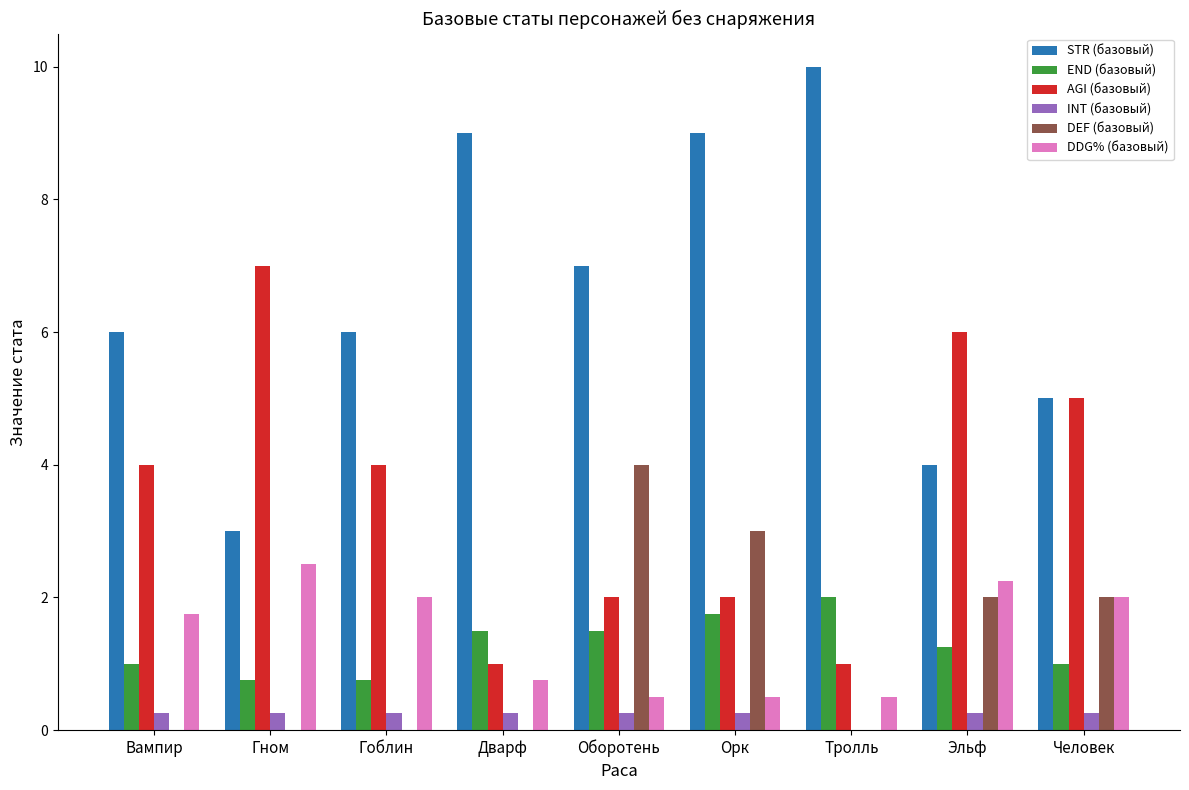

The DDG% (базовый) series shows 0.8 at Гном. True or false?

False